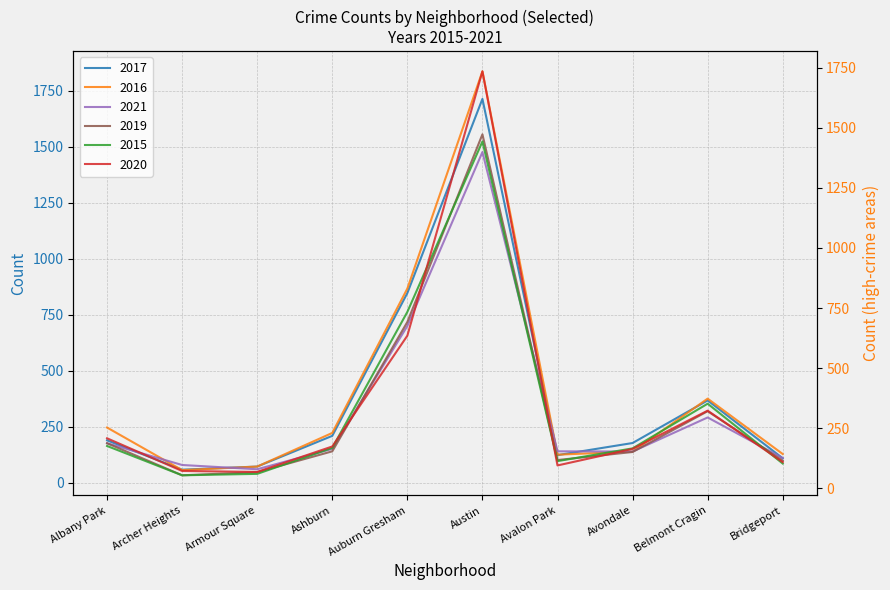

At which label is 2017 closest to 886?

Auburn Gresham